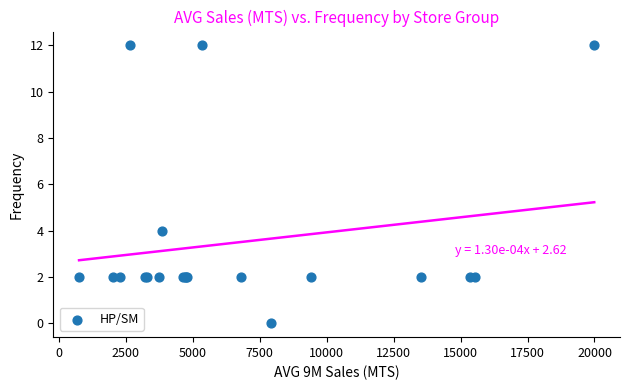

What Y value in the scatter plot is closest to 6?

4